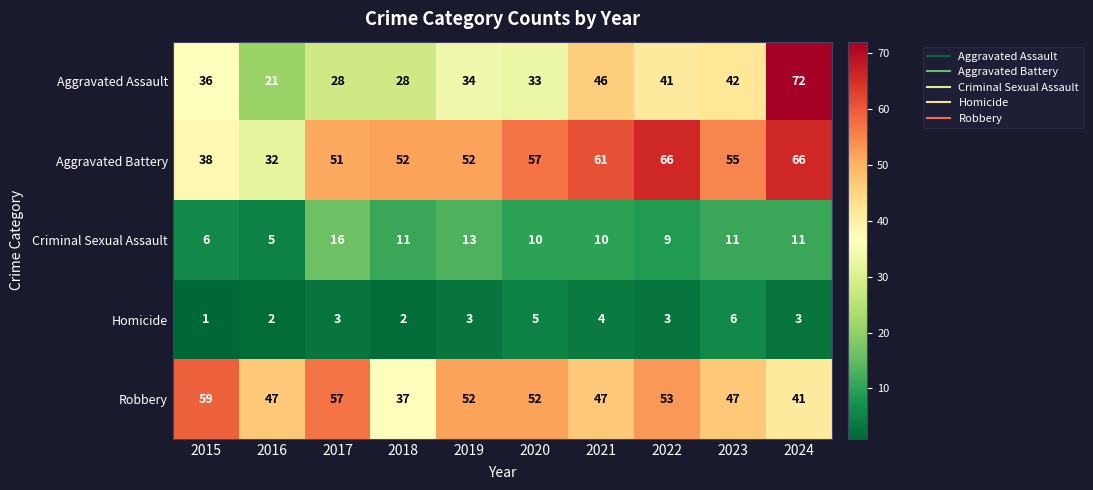

Where does the Robbery series first go above 52?

2015